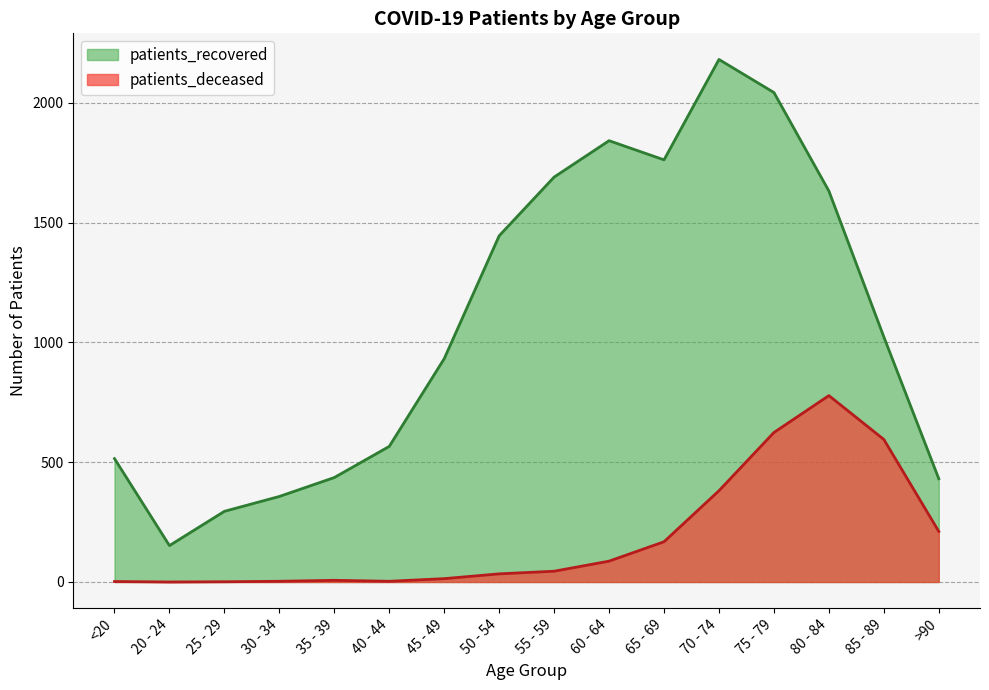

True or false: patients_recovered has a value of 2688 at 75 - 79.

False